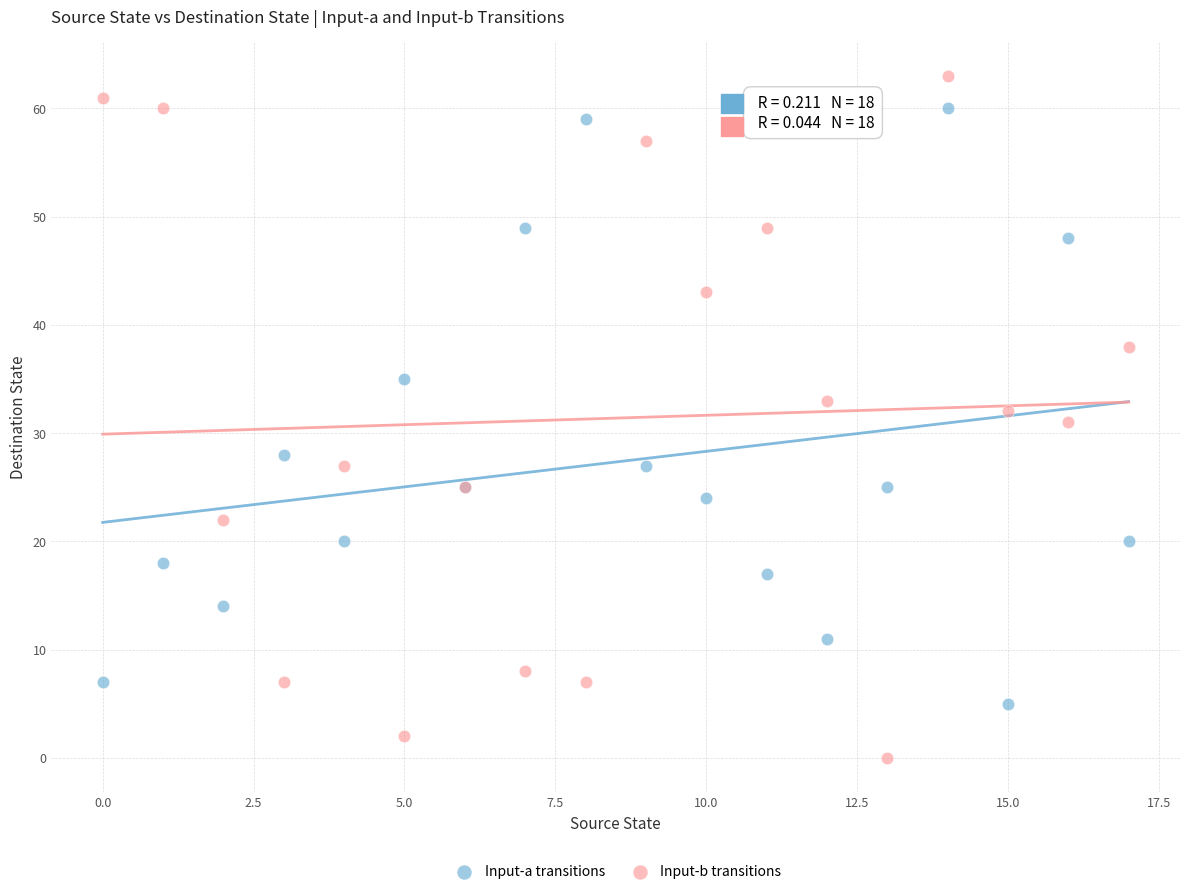

Which series contains the highest Y value?

Input-b transitions